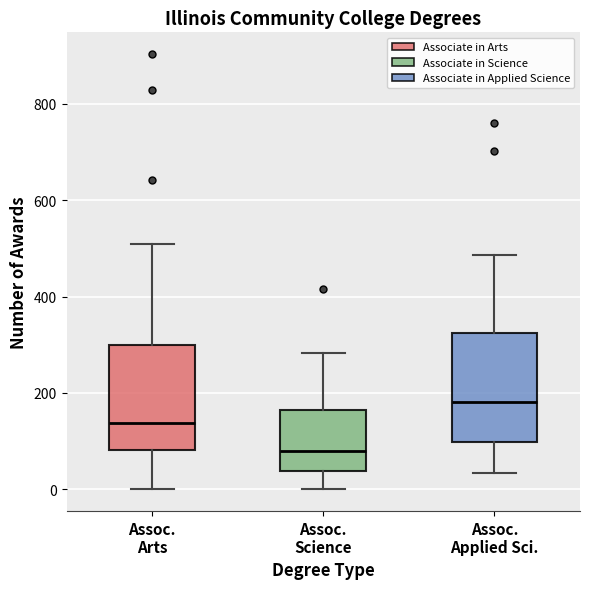

Reading left to right, read every box against the y-axis: the position of its median line, the range the box covers, and the ends of its whiskers. The values are not printed on the chart, so give them approximately, as read against the axis.

Assoc. Arts: median 140, box 80 to 300, whiskers 0 to 500
Assoc. Science: median 80, box 40 to 160, whiskers 0 to 280
Assoc. Applied Sci.: median 180, box 100 to 320, whiskers 40 to 480